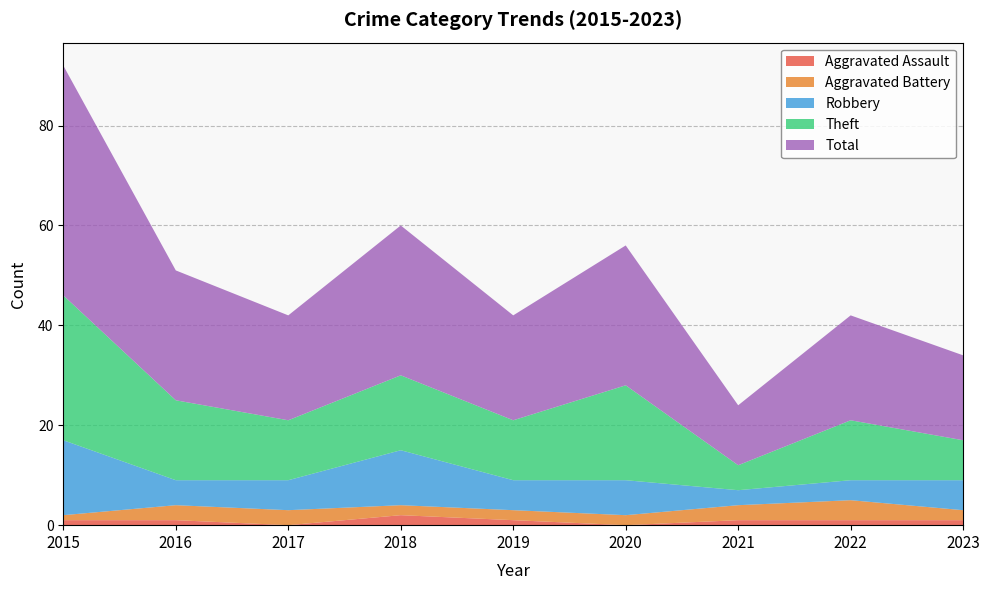

Reading right to left, extract all data points from this chart.

Aggravated Assault: 2023=1	2022=1	2021=1	2020=0	2019=1	2018=2	2017=0	2016=1	2015=1
Aggravated Battery: 2023=2	2022=4	2021=3	2020=2	2019=2	2018=2	2017=3	2016=3	2015=1
Robbery: 2023=6	2022=4	2021=3	2020=7	2019=6	2018=11	2017=6	2016=5	2015=15
Theft: 2023=8	2022=12	2021=5	2020=19	2019=12	2018=15	2017=12	2016=16	2015=29
Total: 2023=17	2022=21	2021=12	2020=28	2019=21	2018=30	2017=21	2016=26	2015=46